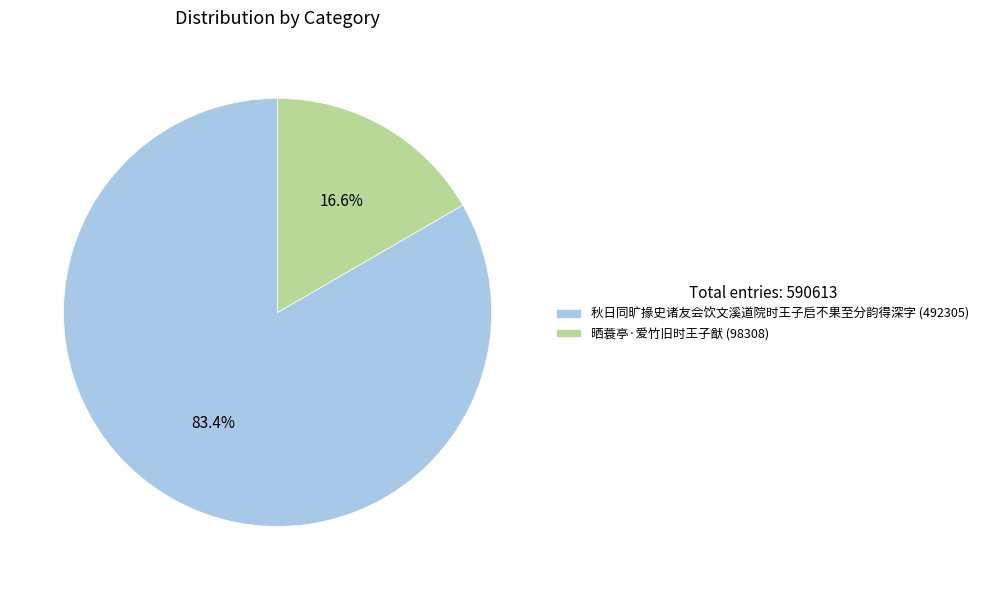

How many segments does this pie chart have?

2